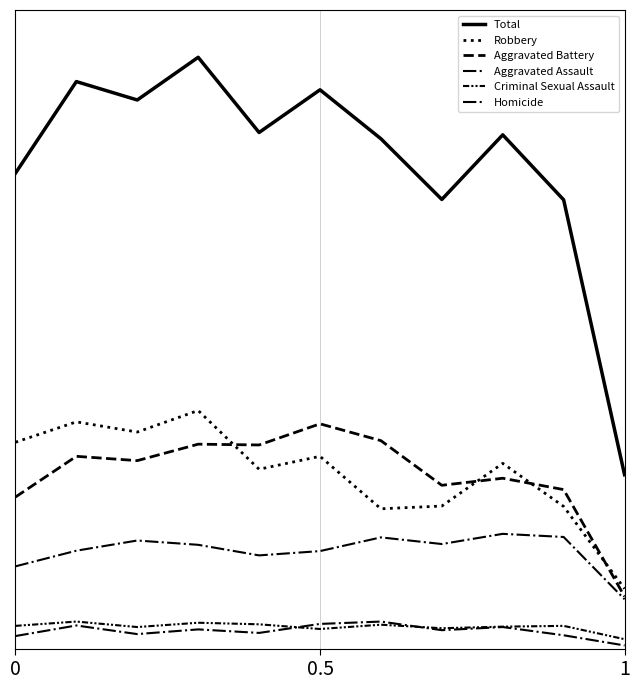

Does the chart have visible grid lines?

Yes